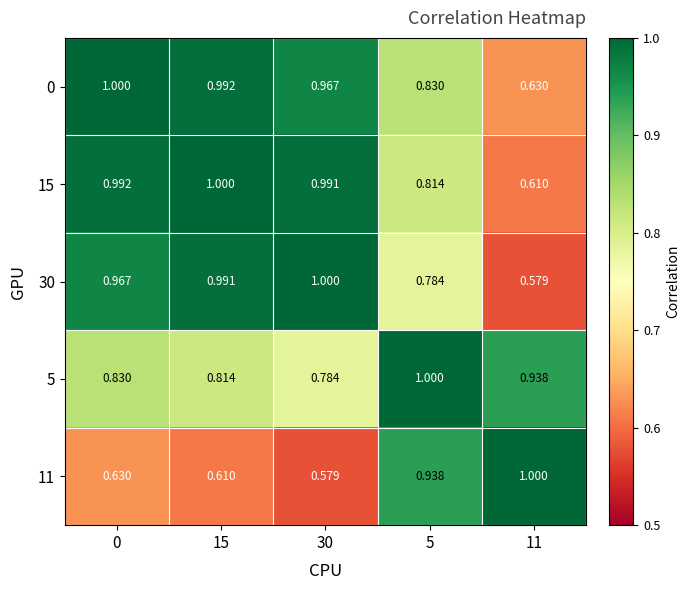

Is the value of 30 at 0 greater than the value of 11 at 0?

Yes